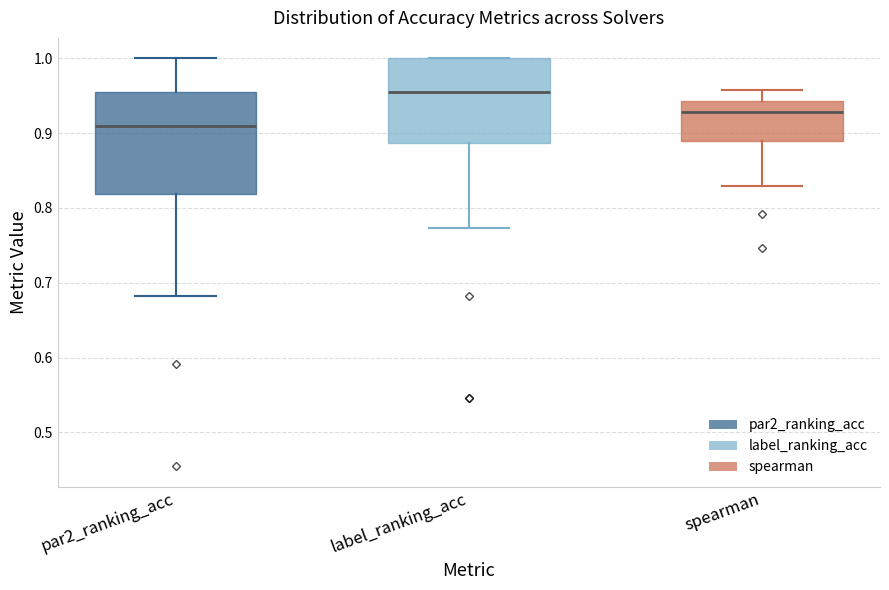

Which box has the lowest median line?

par2_ranking_acc